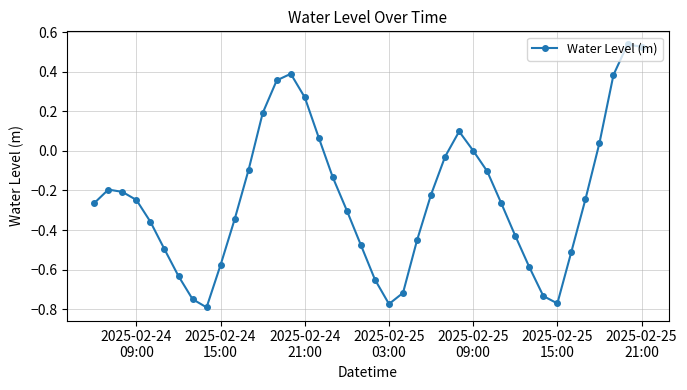

True or false: there are more than 2 points higher than both neighbors.

True